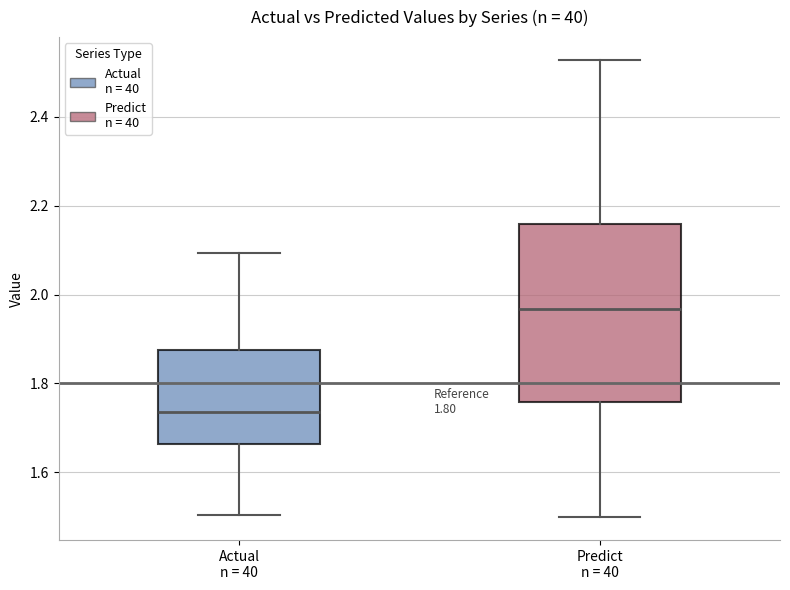

Which box is the tallest, from its lower edge to its upper edge?

Predict n = 40